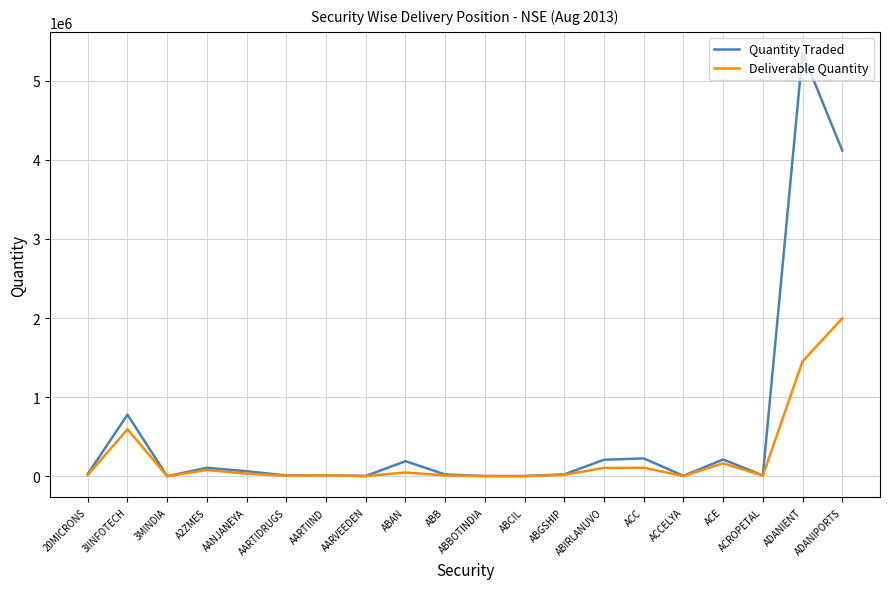

Where is Deliverable Quantity nearest to the value 998376?

3IINFOTECH